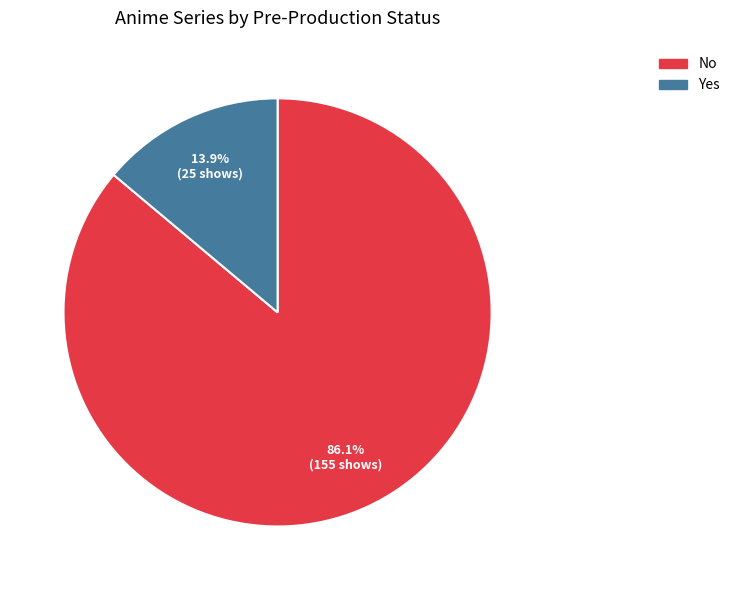

What is the ratio of the value at No to the value at Yes?

6.2